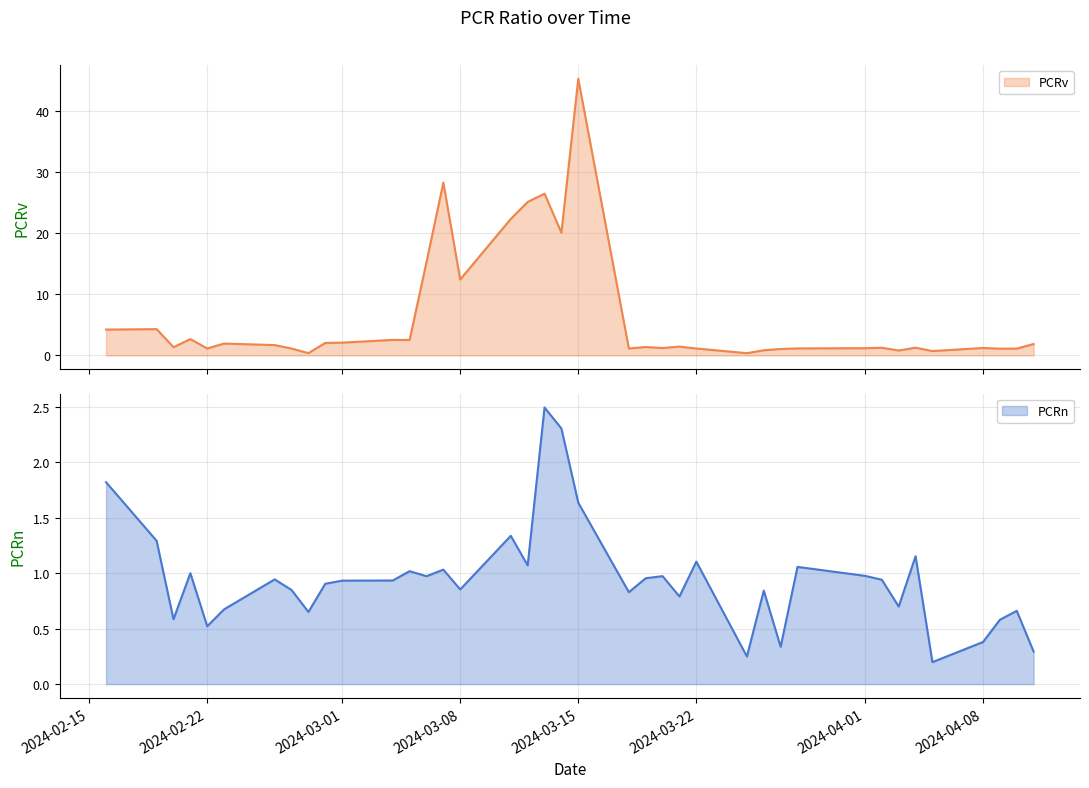

At which label is PCRn closest to 1?

2024-02-21